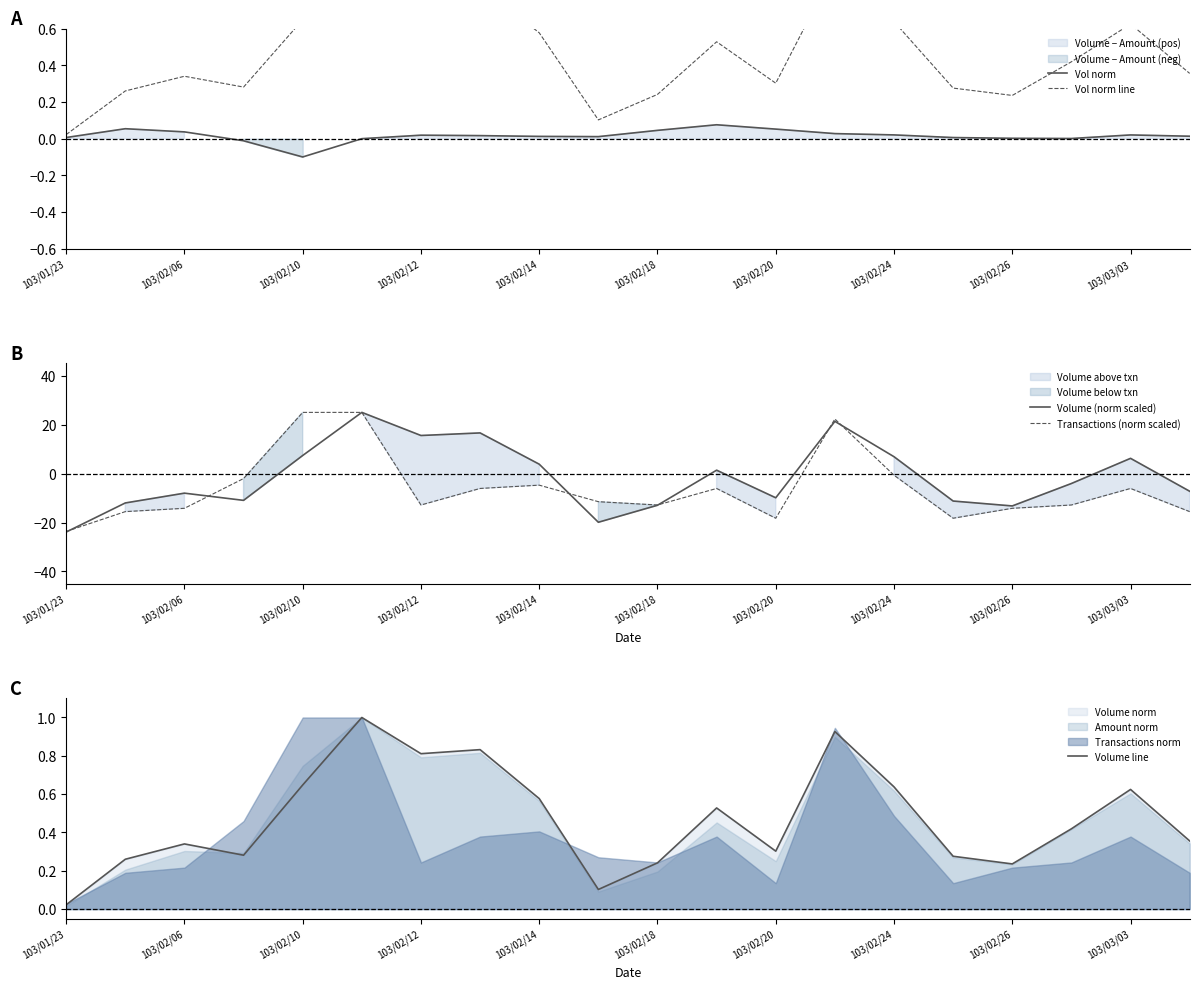

Which category has the lowest value in the Transactions (norm scaled) series?

103/01/23